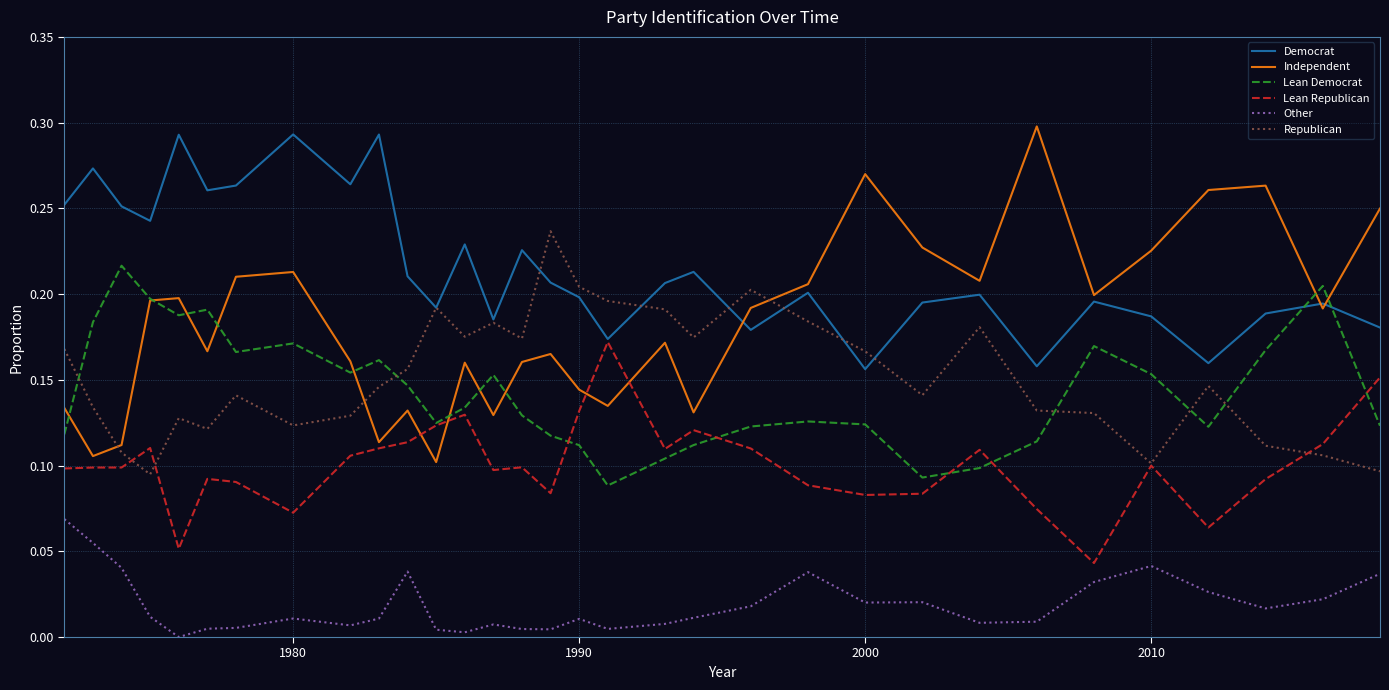

In Lean Democrat, how many points are higher than both neighbors (excluding endpoints)?

8